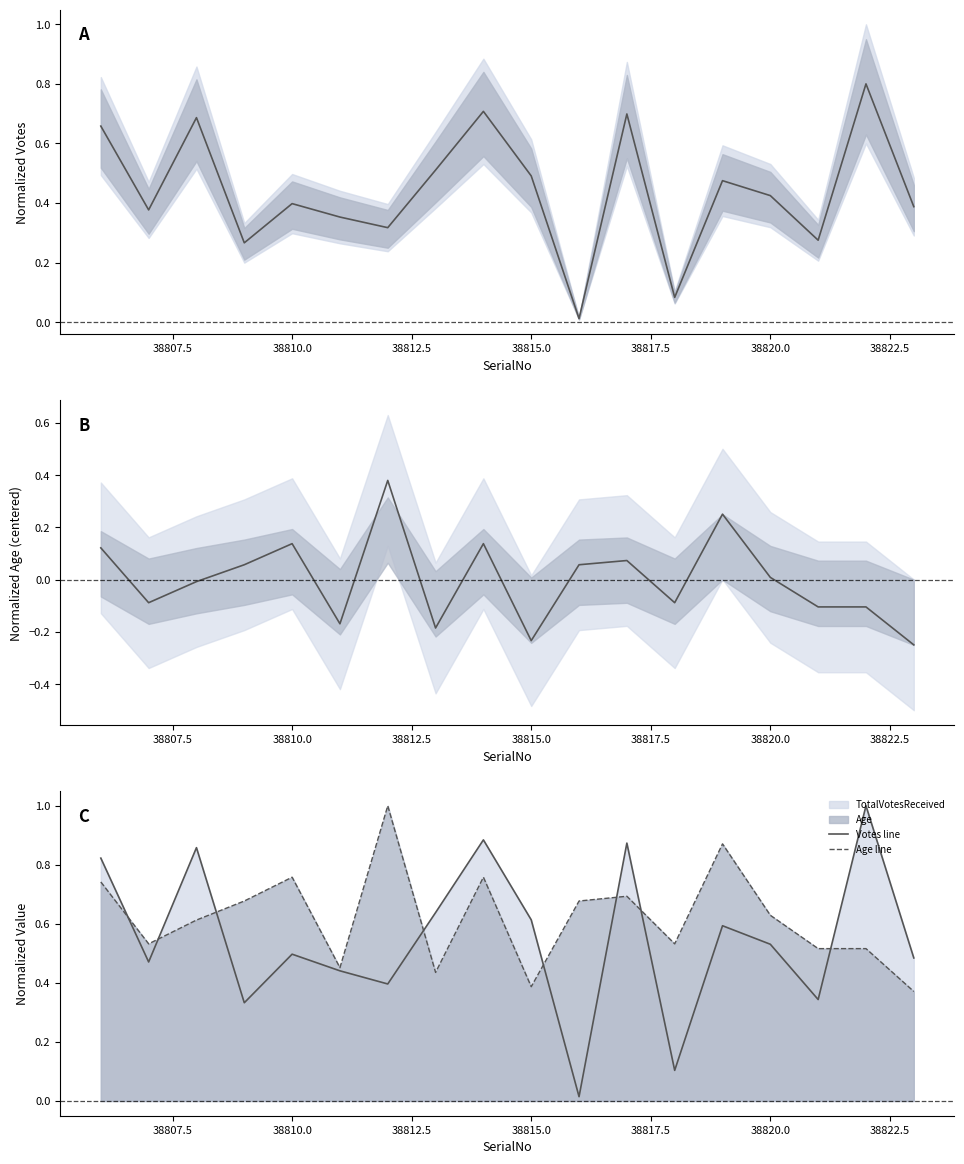

What is the difference between the maximum and second lowest values in the Age mid series?

0.6